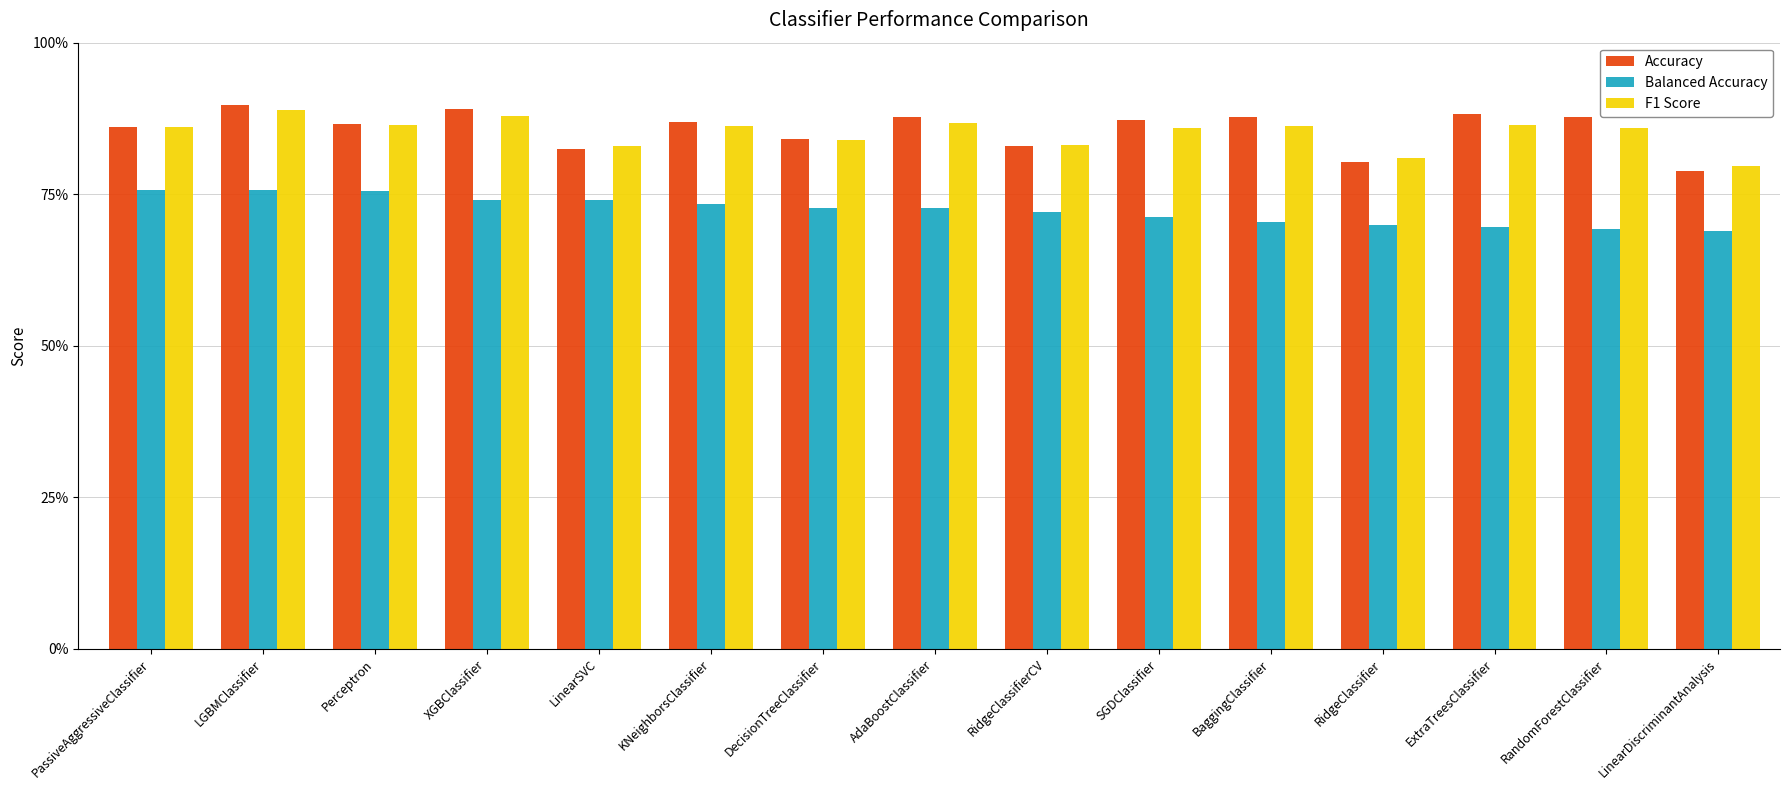

At how many categories does at least one series exceed 0?

15